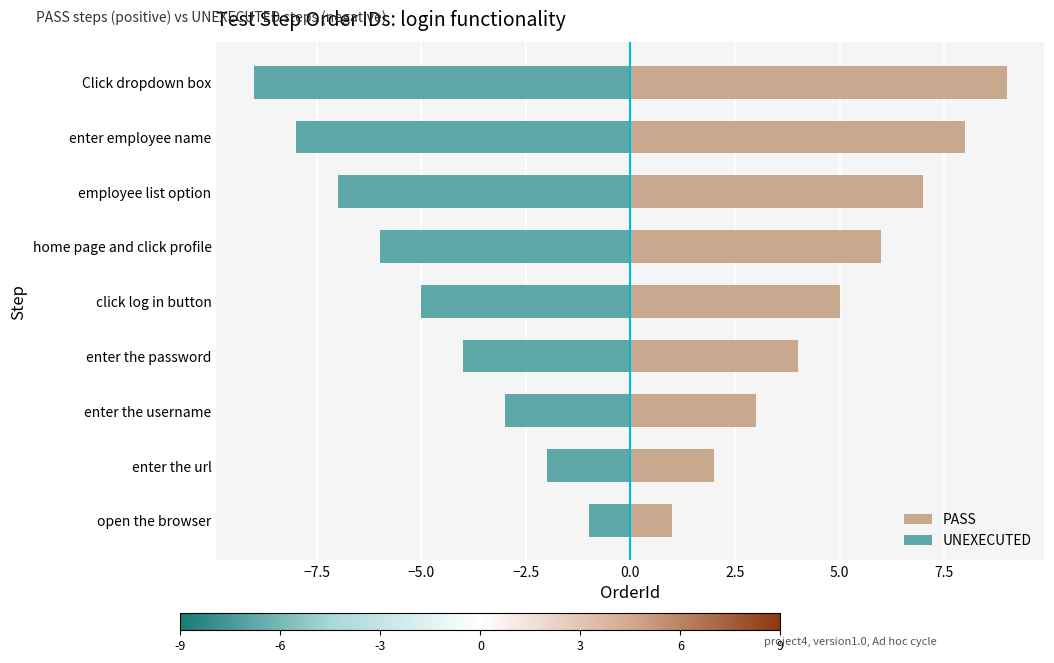

How many data points in UNEXECUTED are above -5?

4